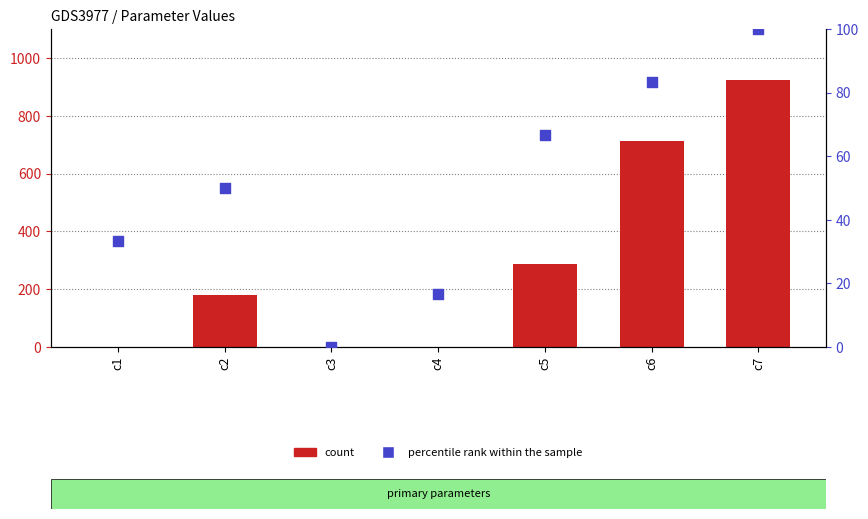

What is the total value across all series at c4?

16.9